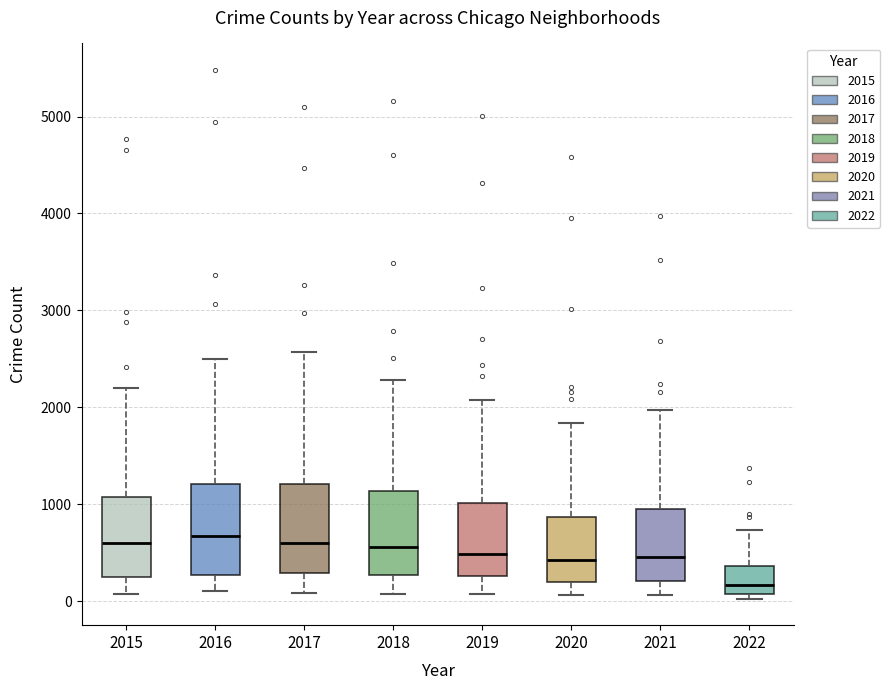

Reading left to right, transcribe this box plot: for each box, give where its median line is, the range the box spans, and where its two whiskers end, as read against the y-axis. The values are not printed on the chart, so give them approximately, as read against the axis.

2015: median 600, box 300 to 1100, whiskers 100 to 2200
2016: median 700, box 300 to 1200, whiskers 100 to 2500
2017: median 600, box 300 to 1200, whiskers 100 to 2600
2018: median 600, box 300 to 1100, whiskers 100 to 2300
2019: median 500, box 300 to 1000, whiskers 100 to 2100
2020: median 400, box 200 to 900, whiskers 100 to 1800
2021: median 500, box 200 to 1000, whiskers 100 to 2000
2022: median 200, box 100 to 400, whiskers 0 to 700